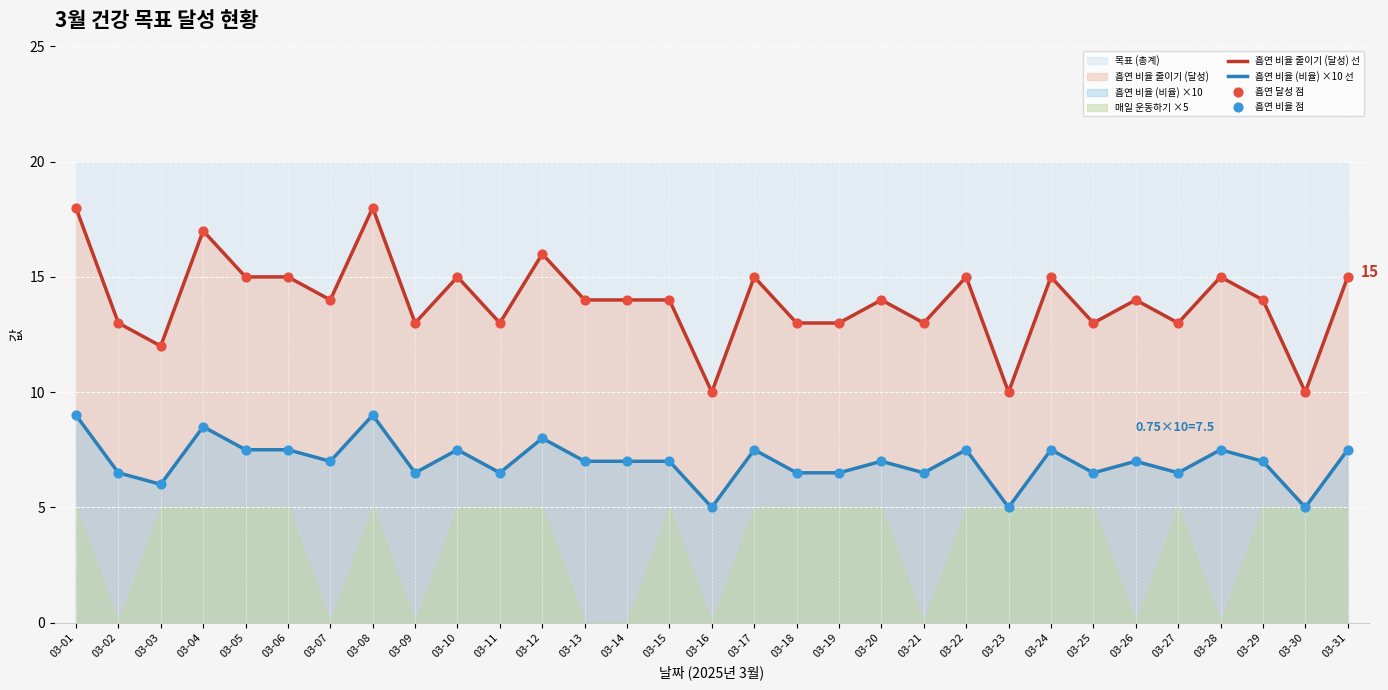

At which category is the sum across all series the highest?

03-01